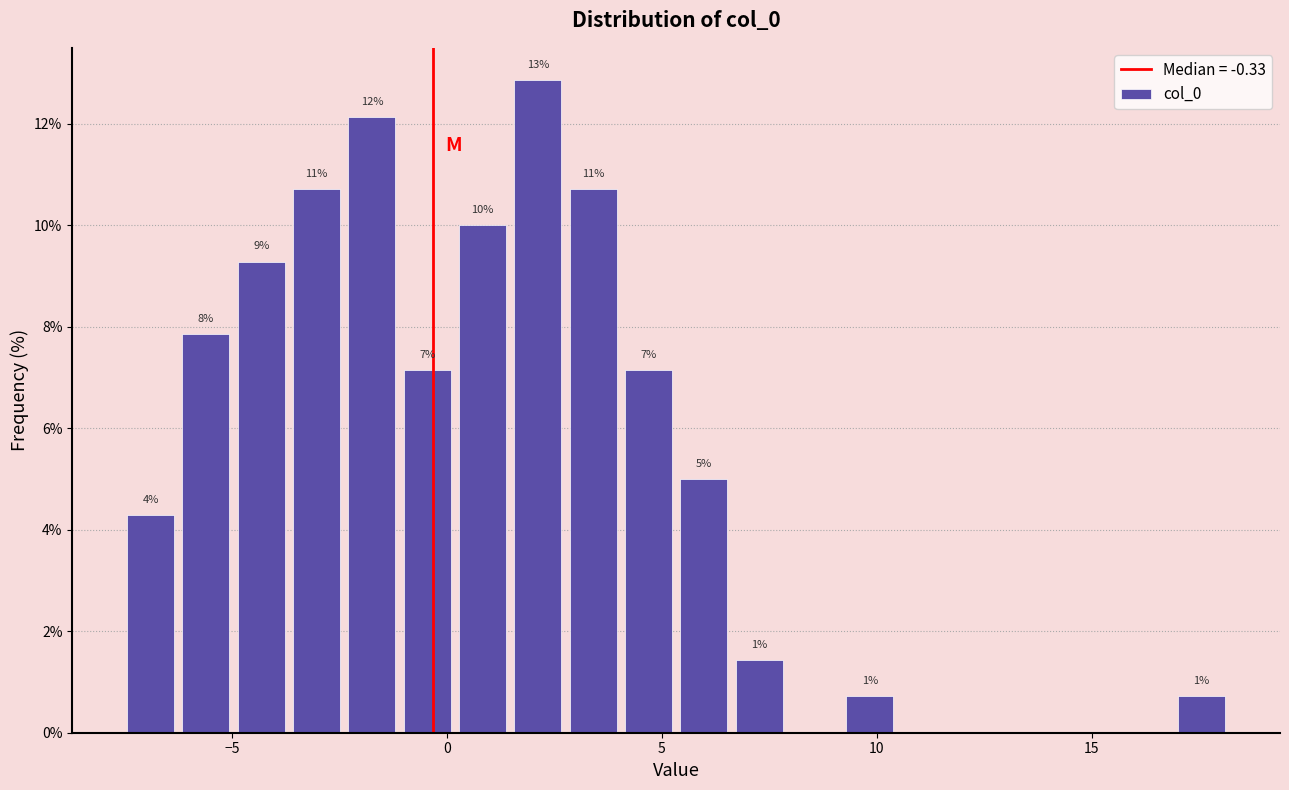

Read against the x-axis, roughly where is the centre of the tallest bar?

2.0